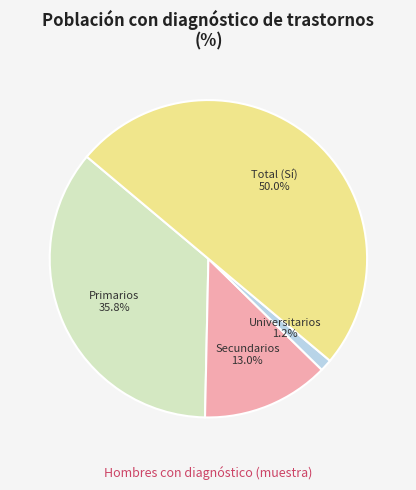

To the nearest percent, what is the combined percentage of Total (Sí) and Primarios?

86%